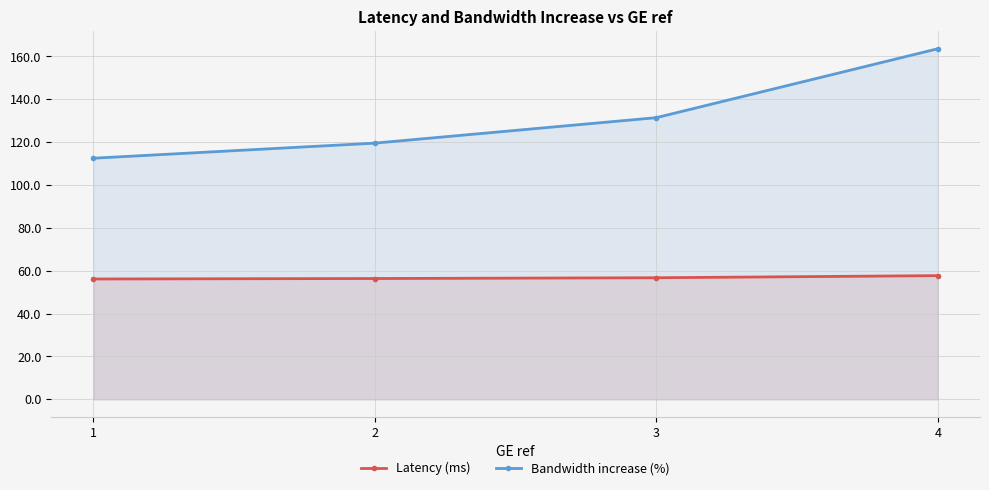

Reading right to left, extract all data points from this chart.

Latency (ms): 4=57.7	3=56.7	2=56.4	1=56.2
Bandwidth increase (%): 4=163.6	3=131.4	2=119.6	1=112.5